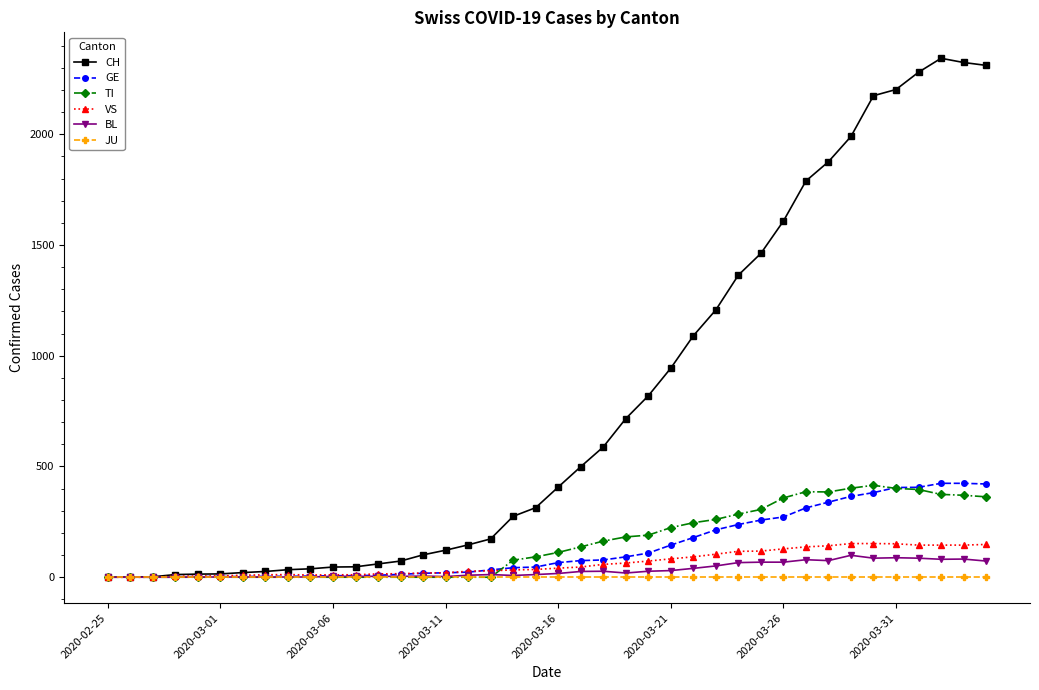

True or false: BL has more than 2 points higher than both neighbors.

True